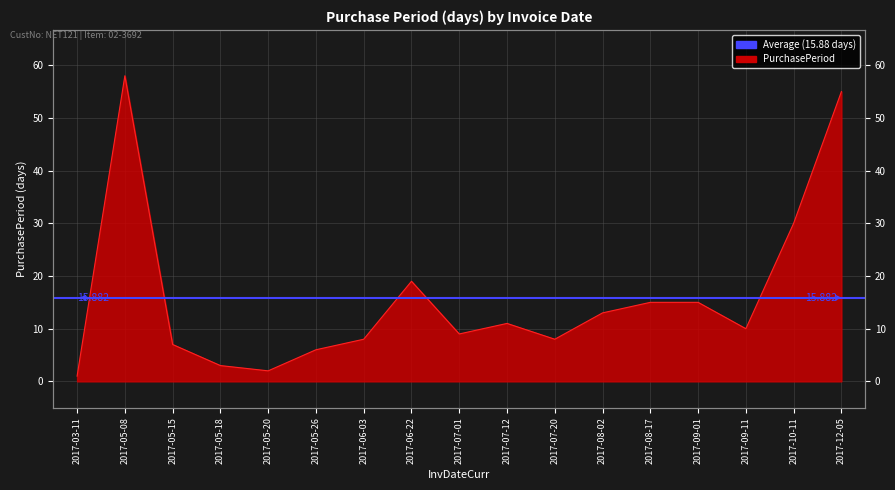

How many distinct data groups are displayed?

1